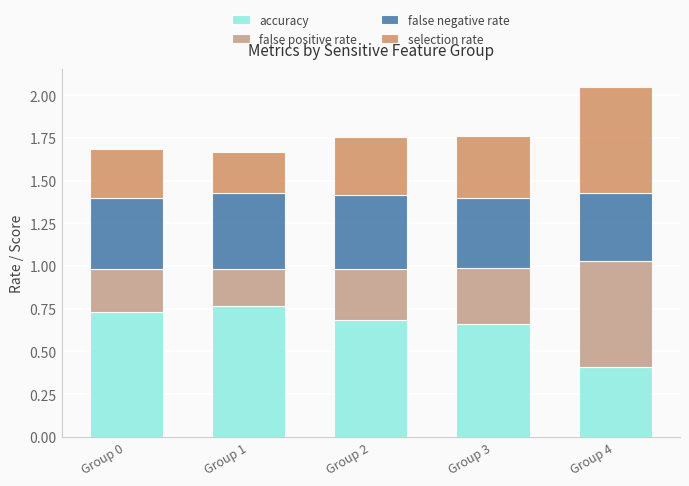

The accuracy series shows 0.4 at Group 3. True or false?

False